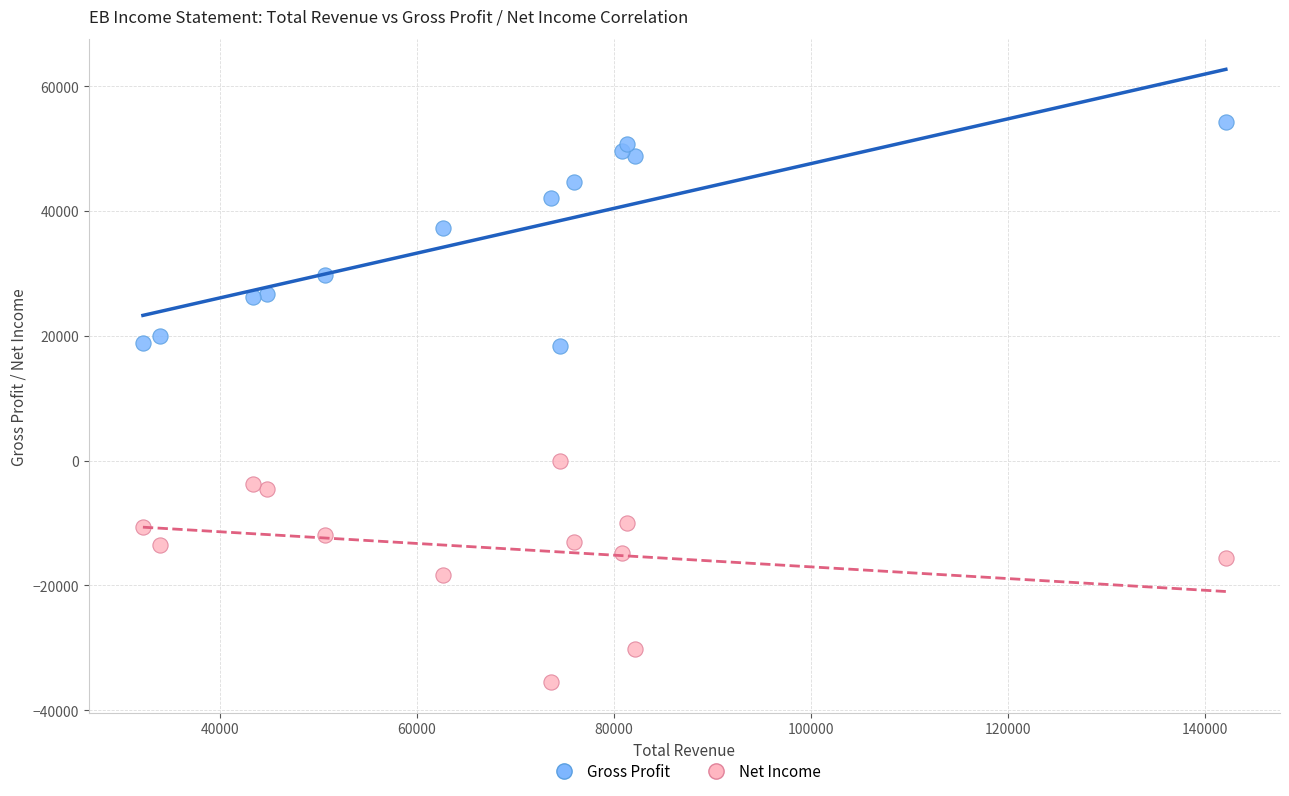

Across all data points, what is the range of Y values (max minus min)?

89800